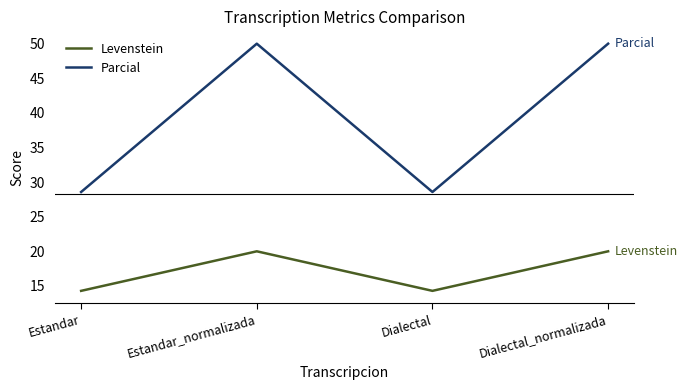

Reading left to right, transcribe all the data shown in this chart.

Levenstein: 14.3	20.0	14.3	20.0
Parcial: 28.6	50.0	28.6	50.0